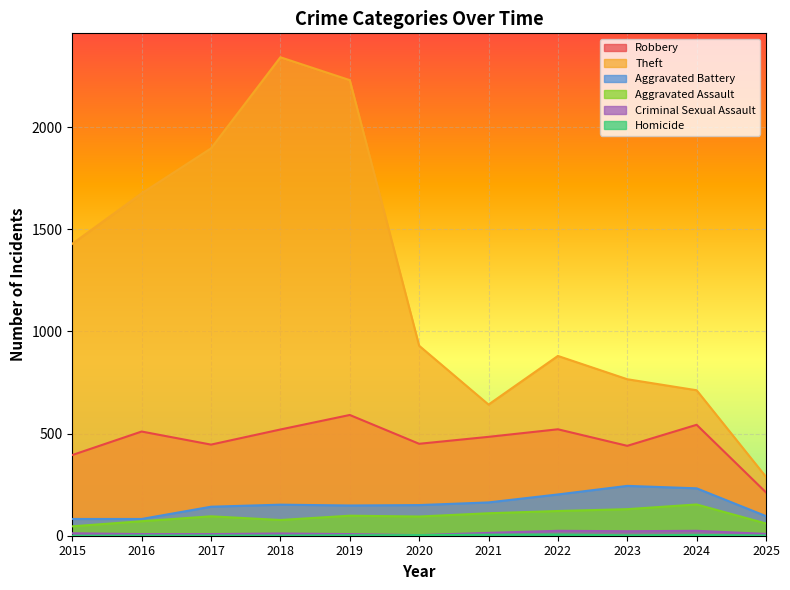

At which category is the sum across all series the highest?

2018